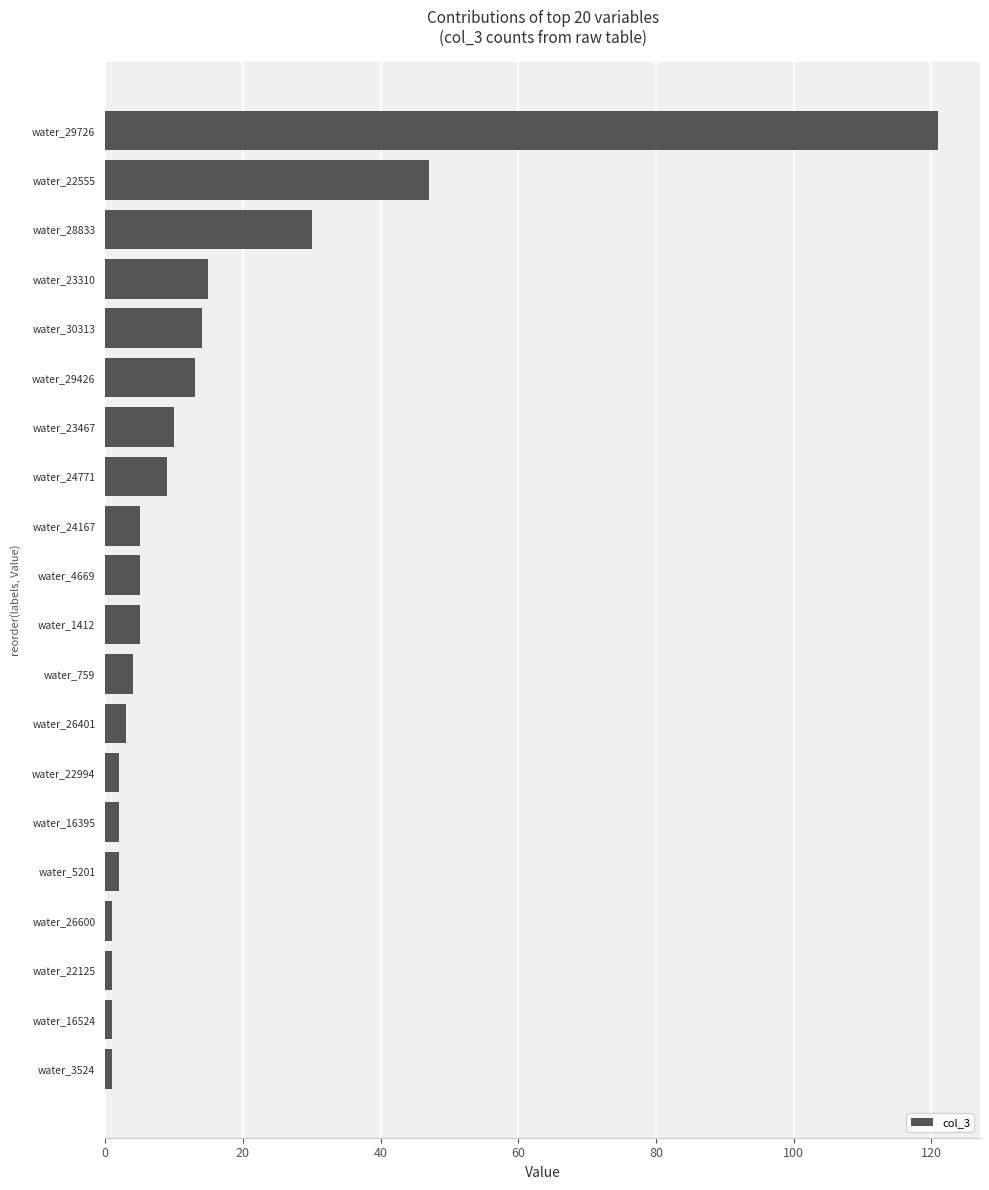

Where is the data nearest to the value 61?

water_22555